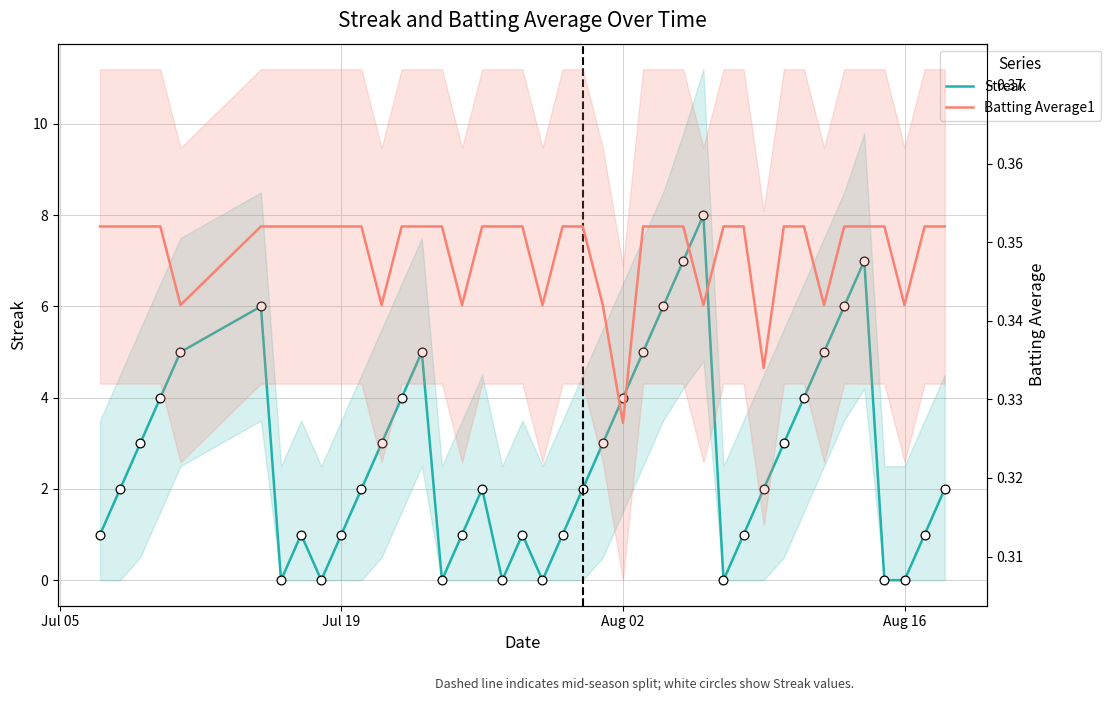

What are all the series names shown in the legend?

Streak, Batting Average1